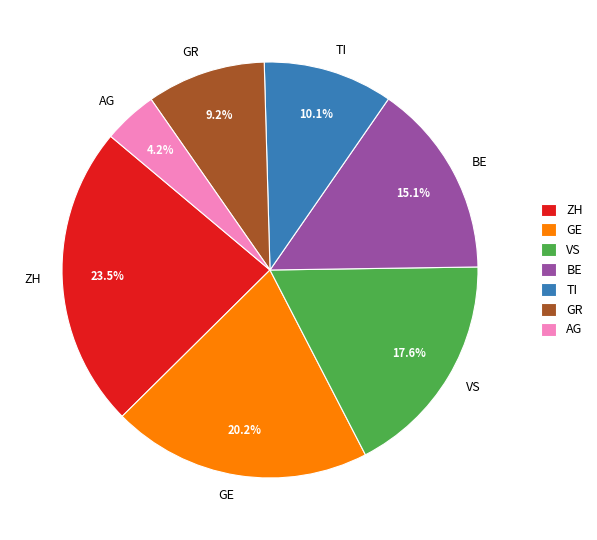

Is there a majority slice in this chart?

No